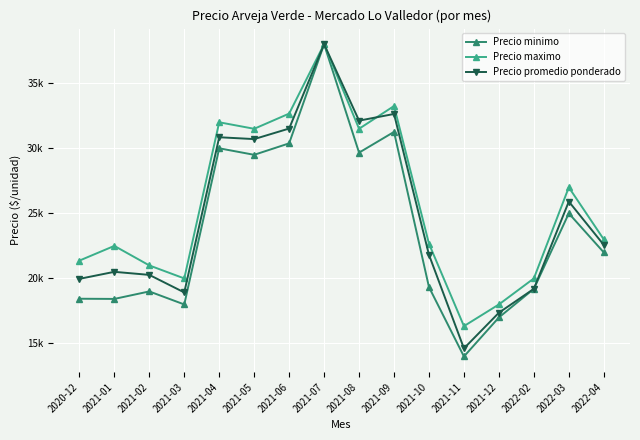

What are all the series names shown in the legend?

Precio minimo, Precio maximo, Precio promedio ponderado